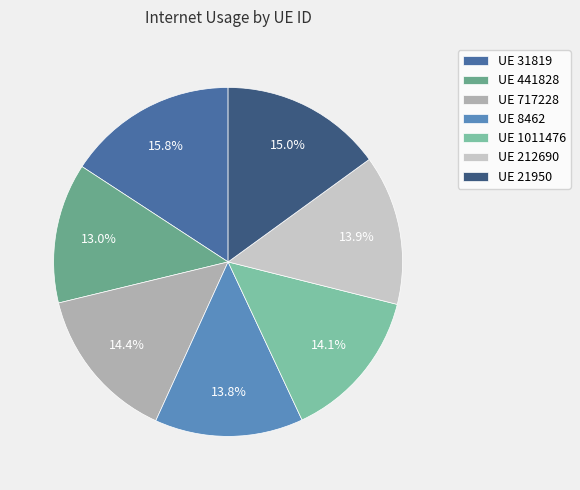

Count the number of slices in the pie.

7